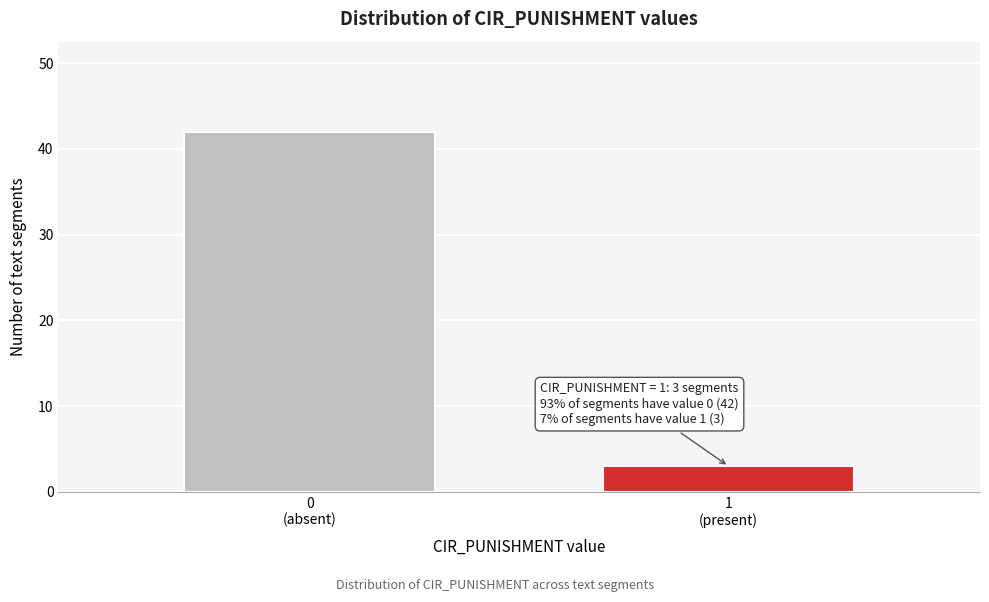

Reading left to right, list all the values displayed in this chart.

42	3